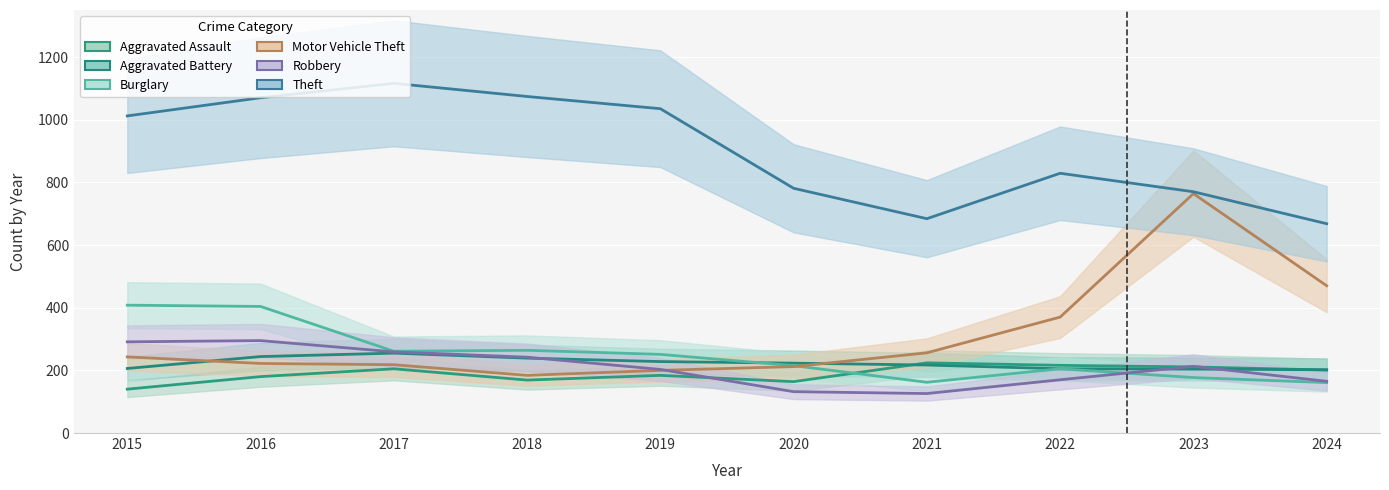

At 2019, list the series in order from smallest to largest.

Aggravated Assault, Motor Vehicle Theft, Robbery, Aggravated Battery, Burglary, Theft